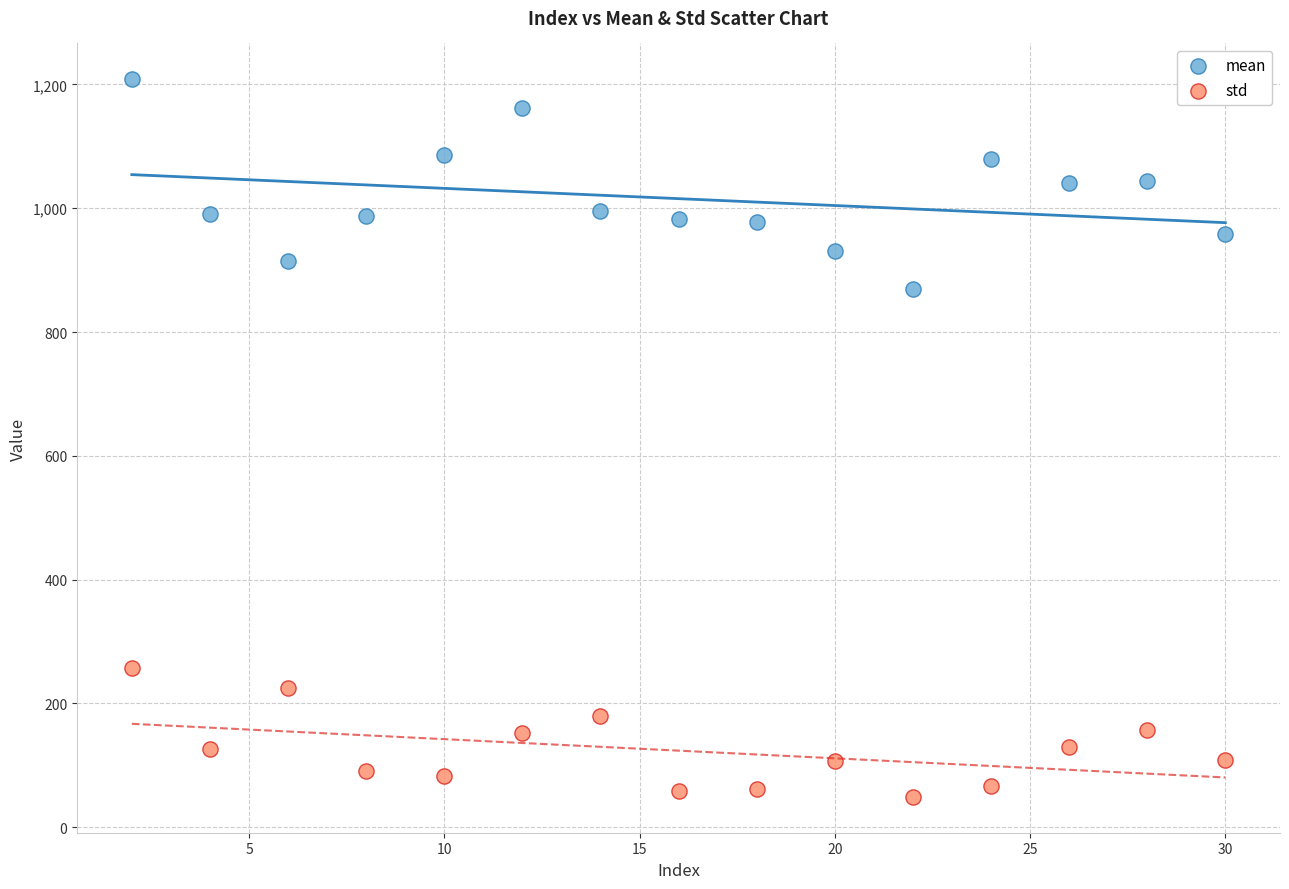

Which series has the largest Y range (max minus min)?

mean